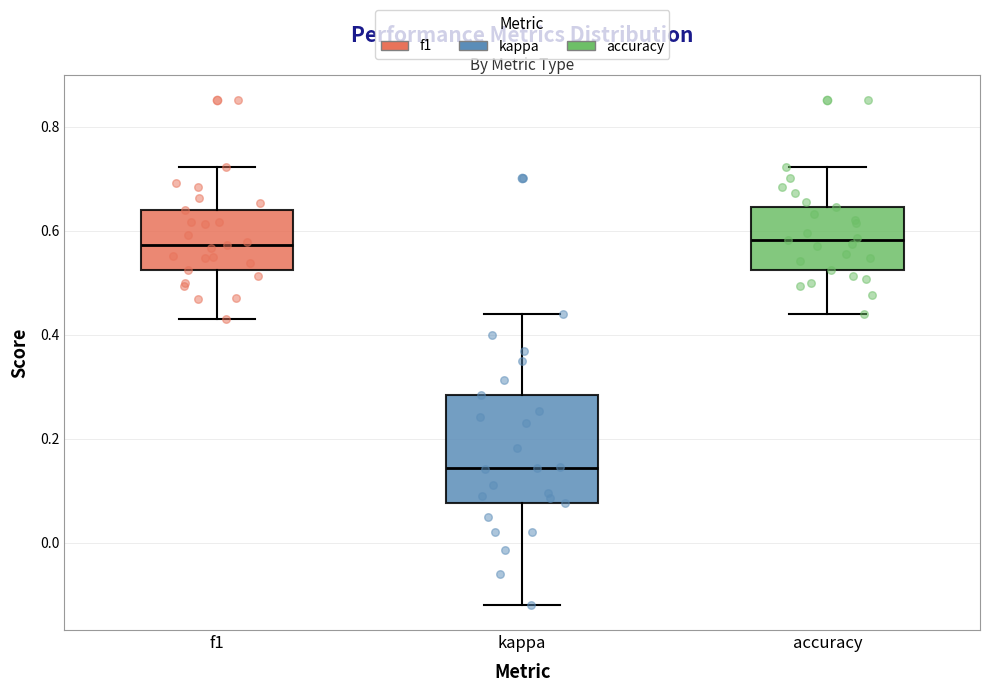

Comparing the boxes themselves (not the whiskers), which one is the tallest?

kappa